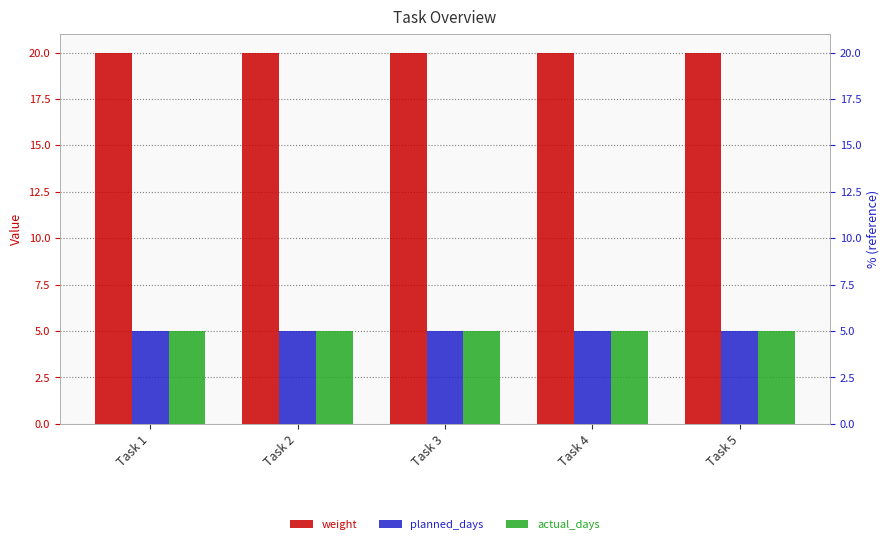

What is the greatest value displayed?

20